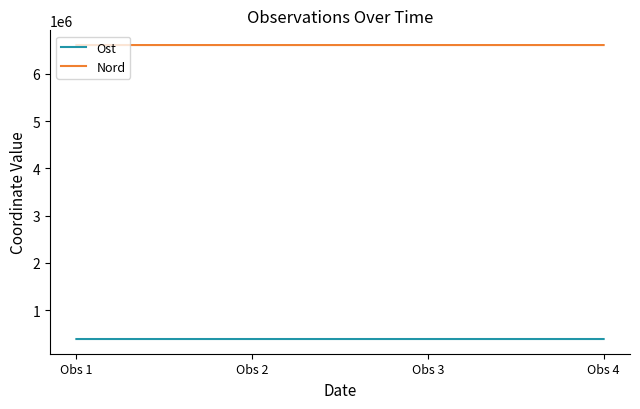

What is the highest value of the Nord series?

6611112.3